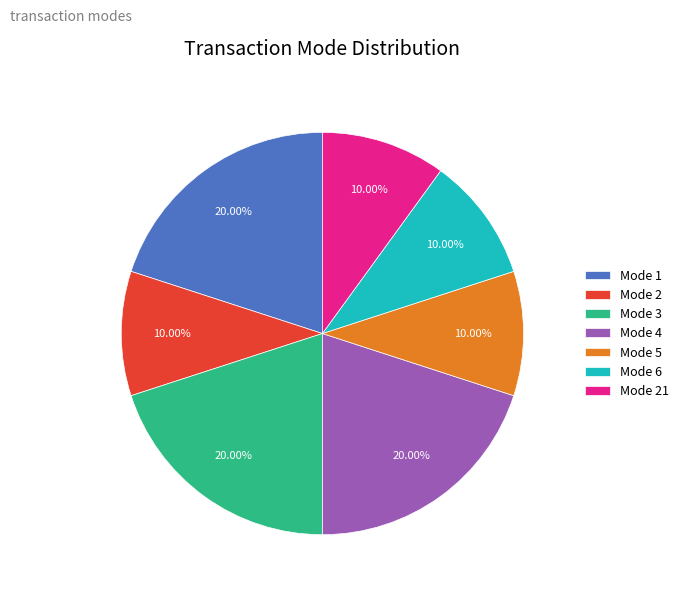

Combined, do Mode 2 and Mode 21 account for over 50%?

No